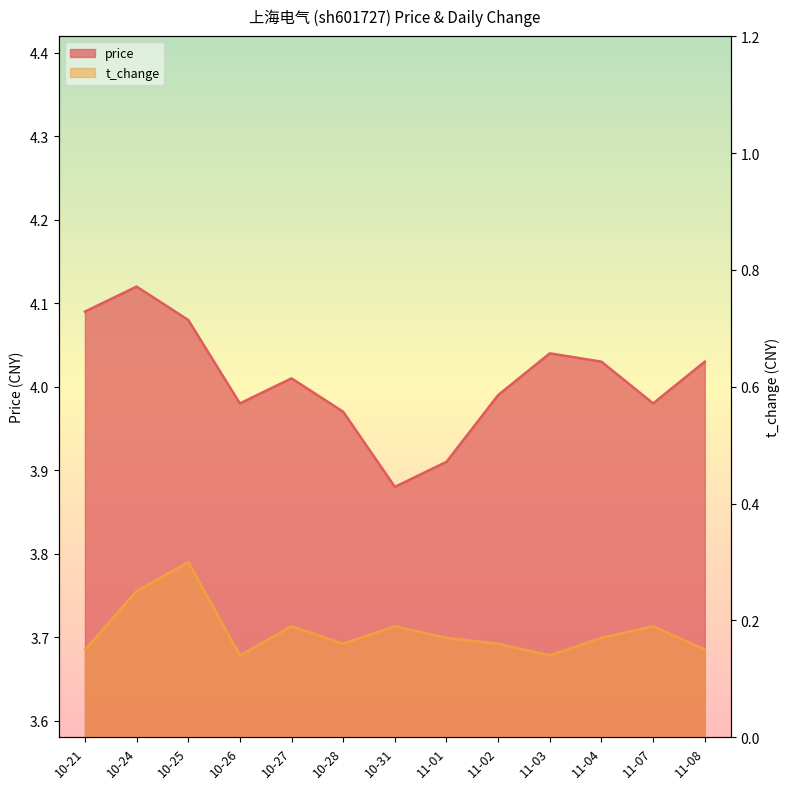

At which category is the sum across all series the highest?

10-25